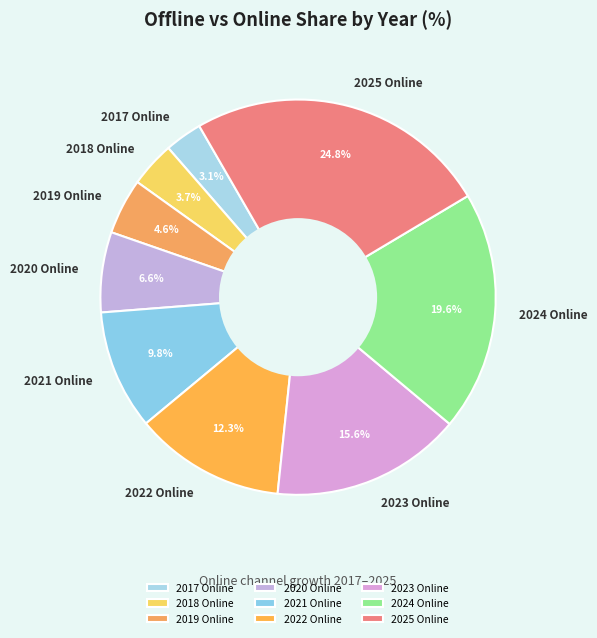

Between 2020 and 2023, which is larger?

2023